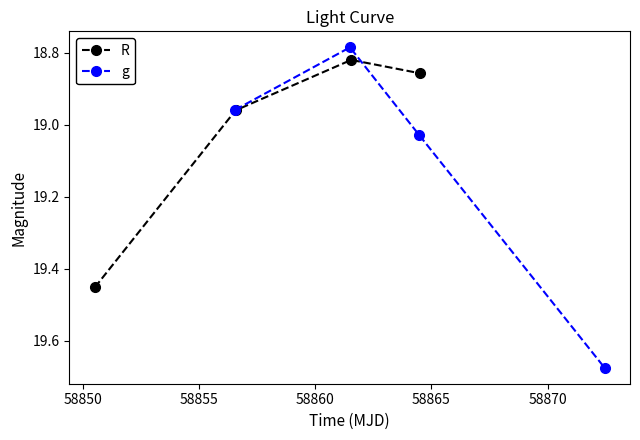

In R, how many points are lower than both neighbors (excluding endpoints)?

1